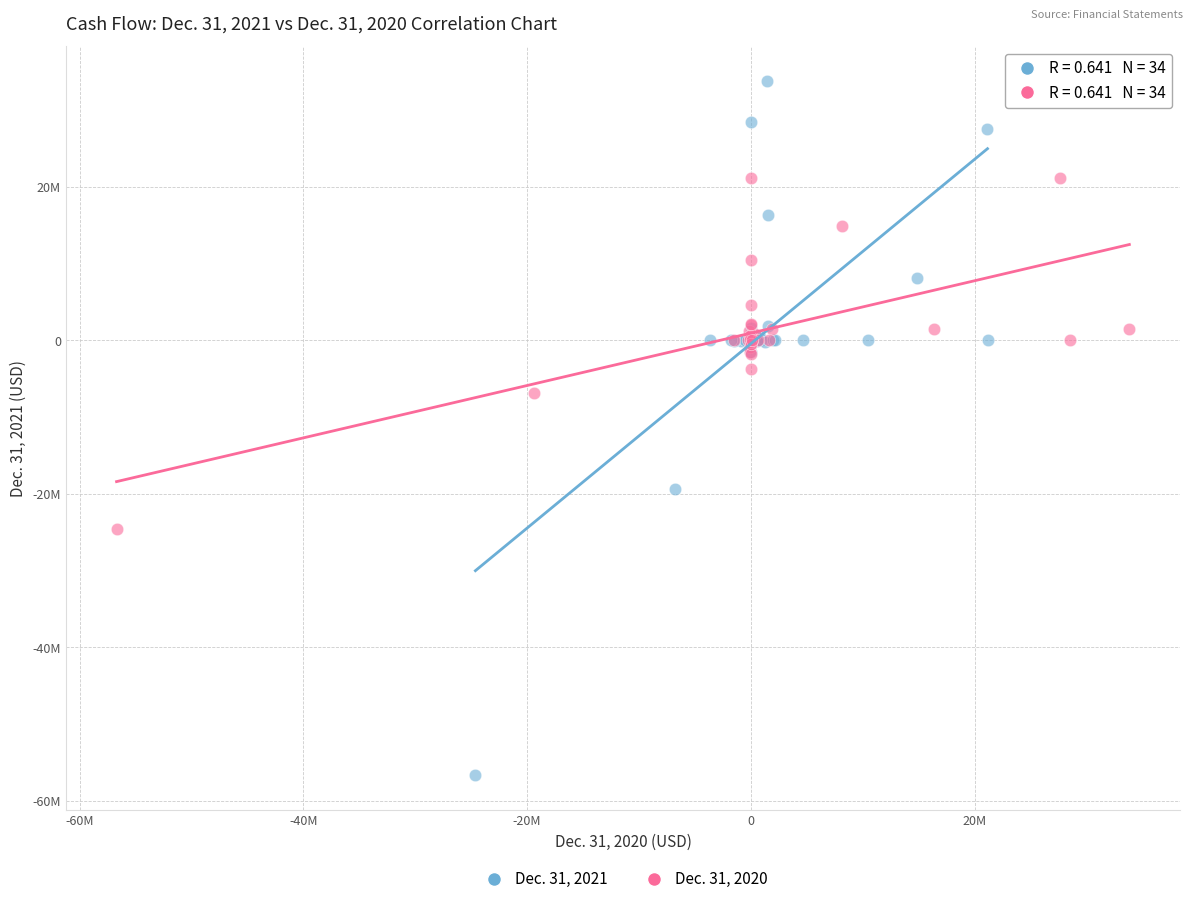

Which series contains the lowest Y value?

Dec. 31, 2021